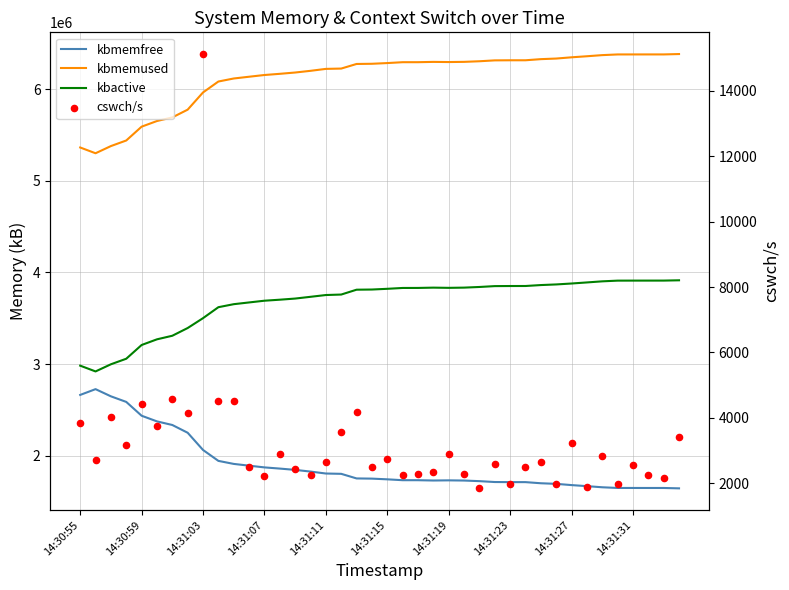

Which series reaches the maximum Y coordinate?

kbmemused